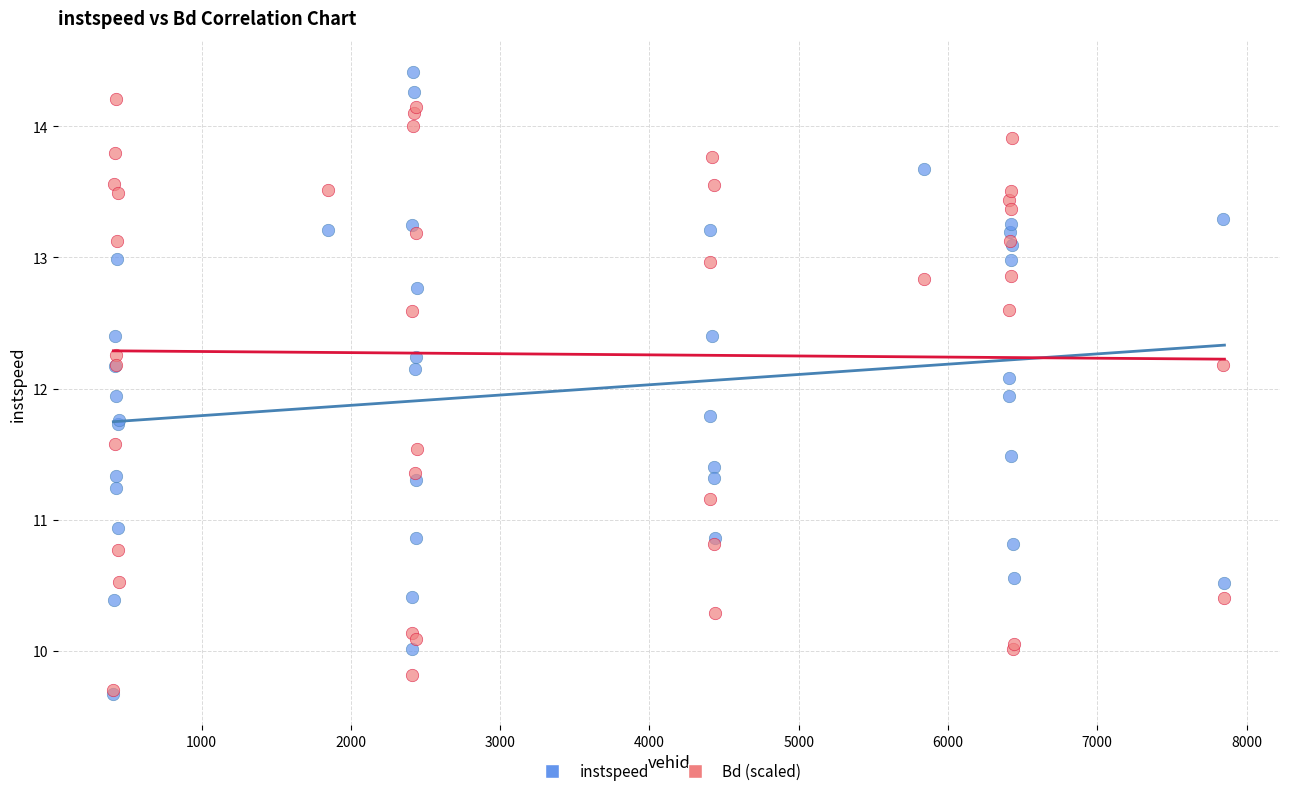

In the Bd (scaled) series, what Y value is closest to 11?

11.2